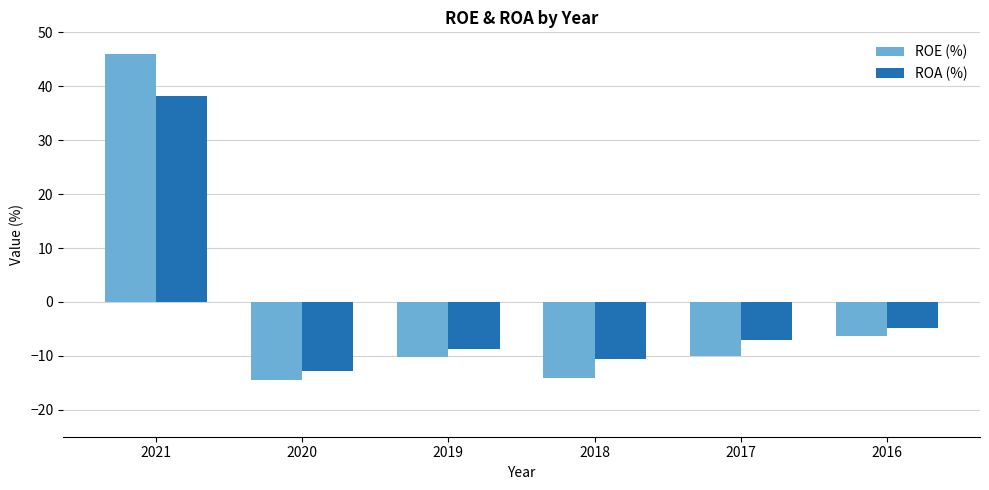

Is the value of ROE (%) at 2018 greater than the value of ROA (%) at 2019?

No